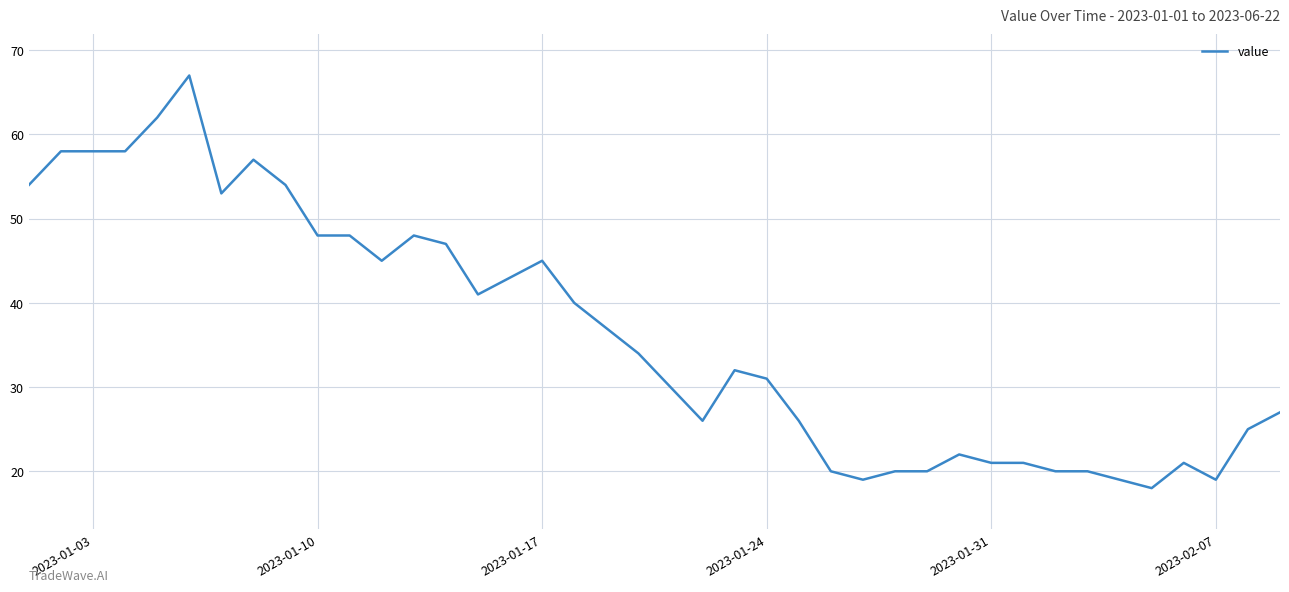

What is the sum of all values?

1454